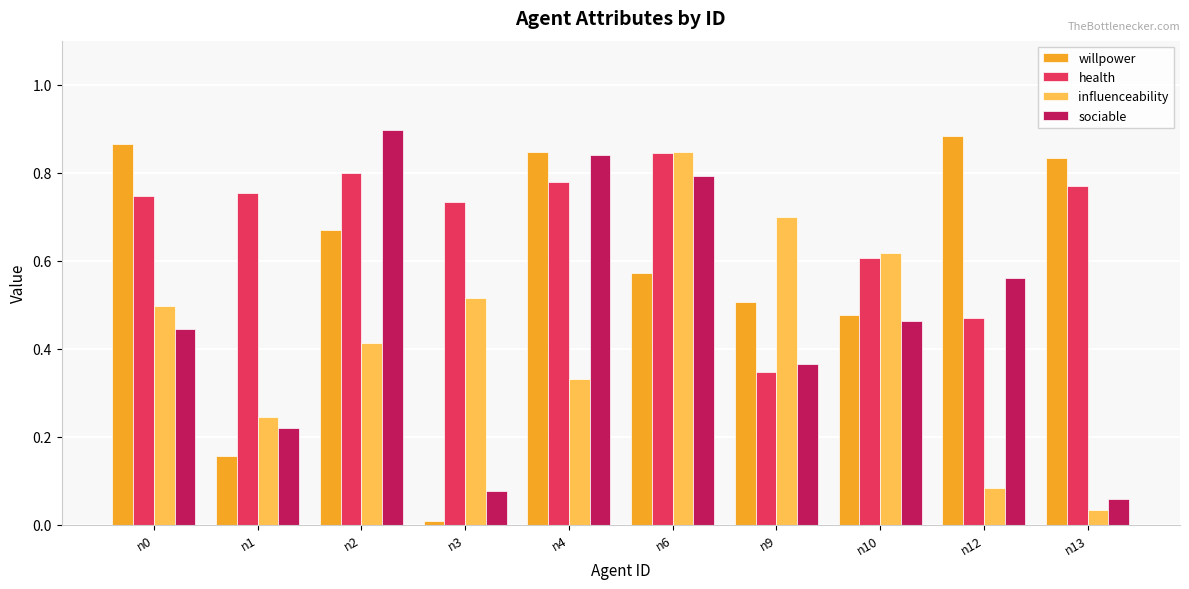

At which category is the sum across all series the highest?

n6